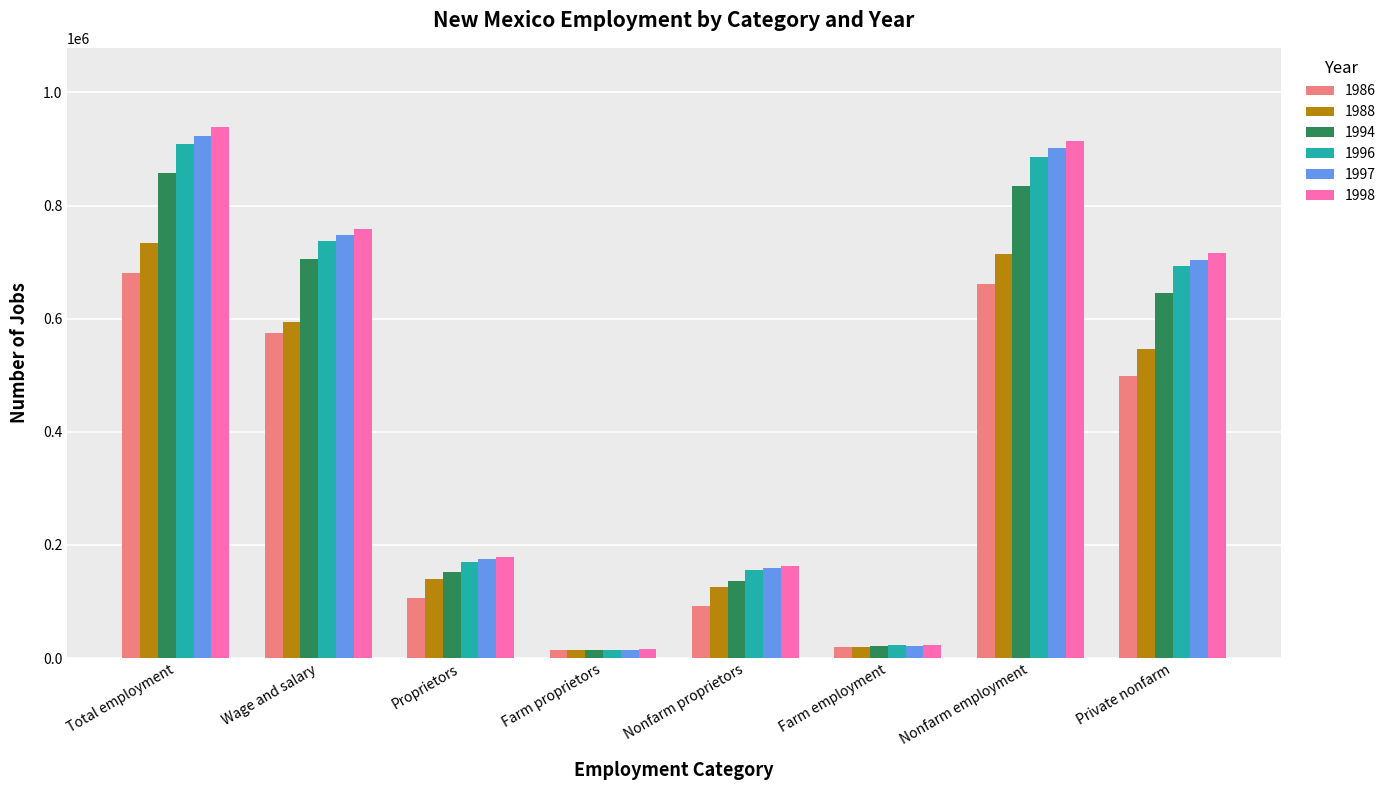

What is the label of the 2nd bar from the right?

Nonfarm employment